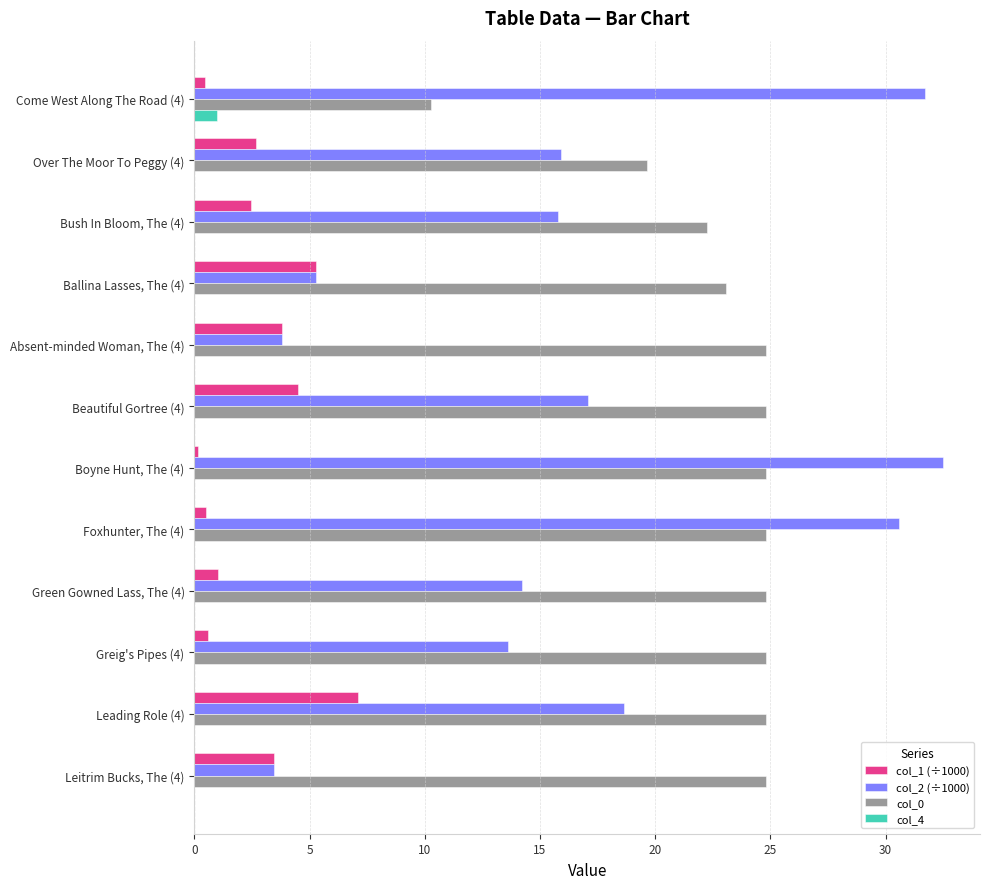

Which category has the highest value across all series?

Boyne Hunt, The (4)